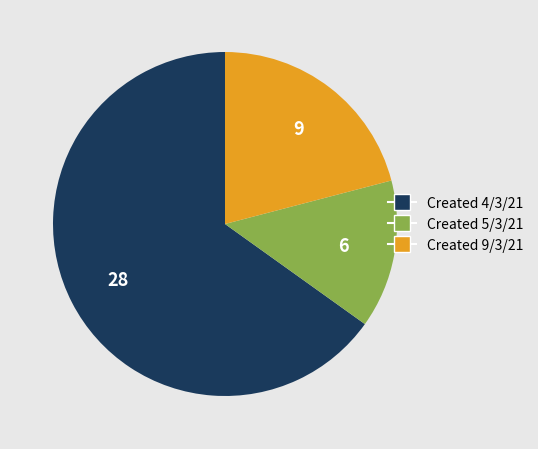

Does Created 9/3/21 account for over 50% of the chart?

No